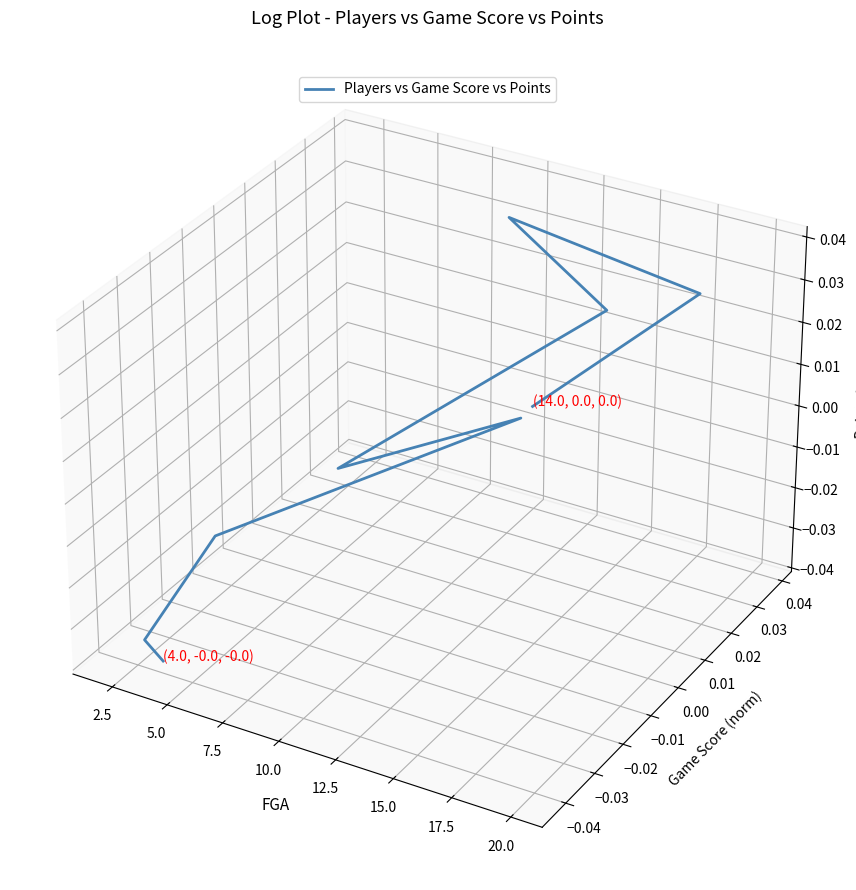

The chart shows a value of 0.1 at 5.0. True or false?

False